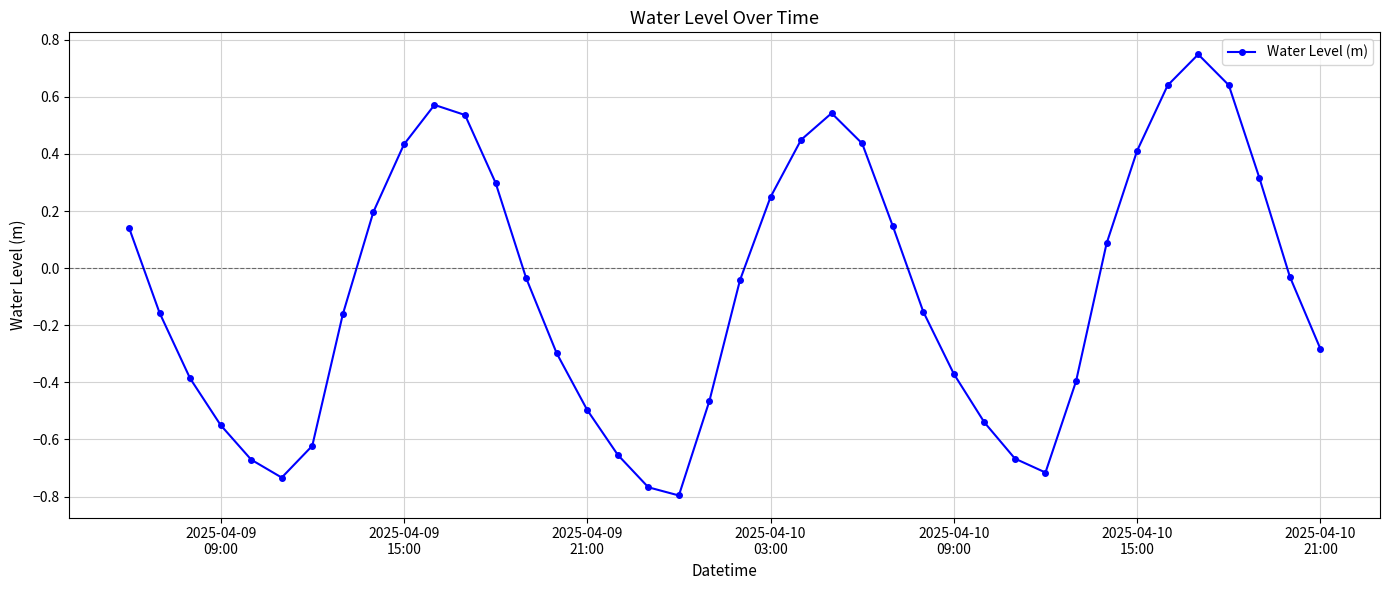

What is the difference between the maximum and minimum values?

1.5